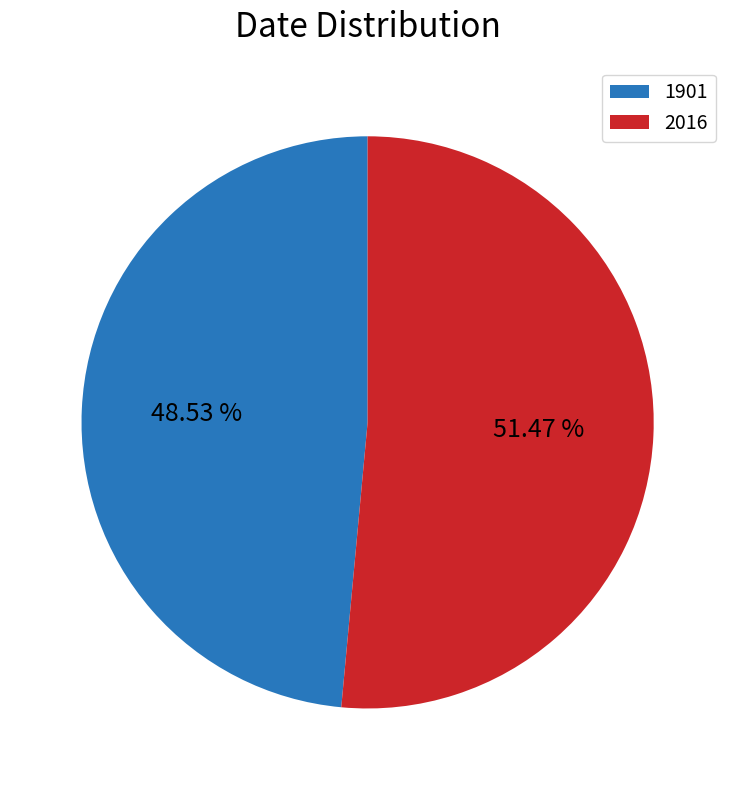

To the nearest percent, what portion does 2016 represent?

51%